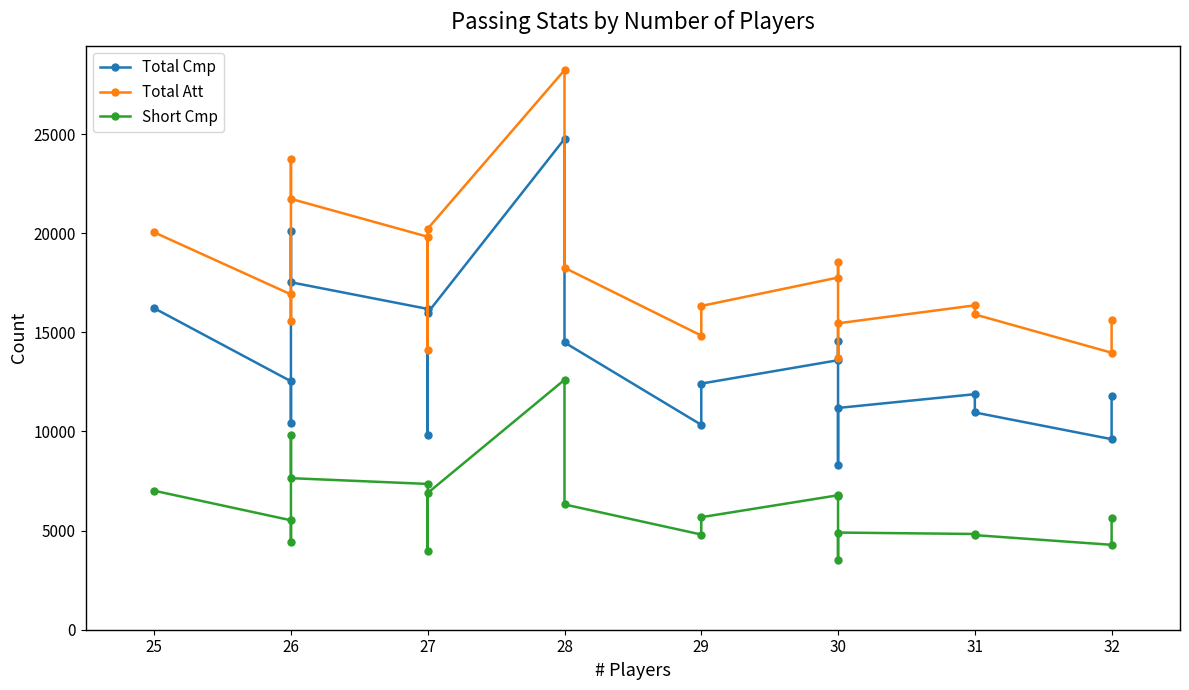

Does the chart have visible grid lines?

No